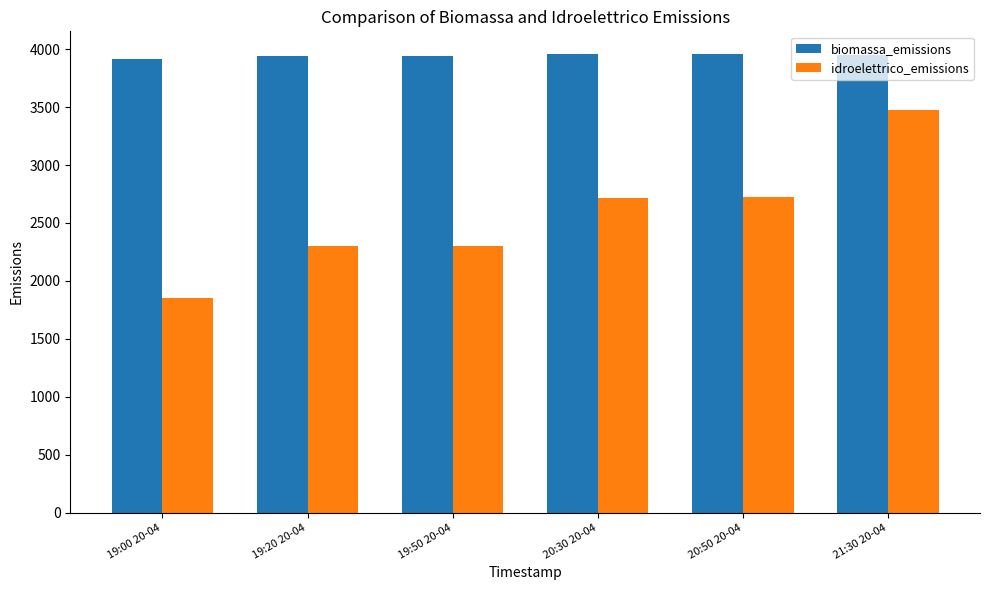

Which series has the largest total across all categories?

biomassa_emissions